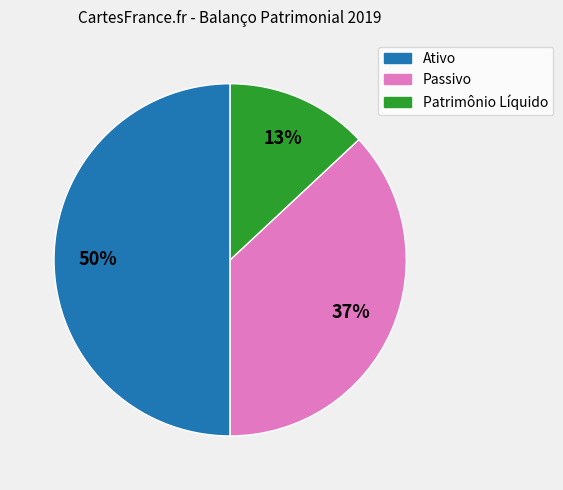

How many slices are in this pie chart?

3